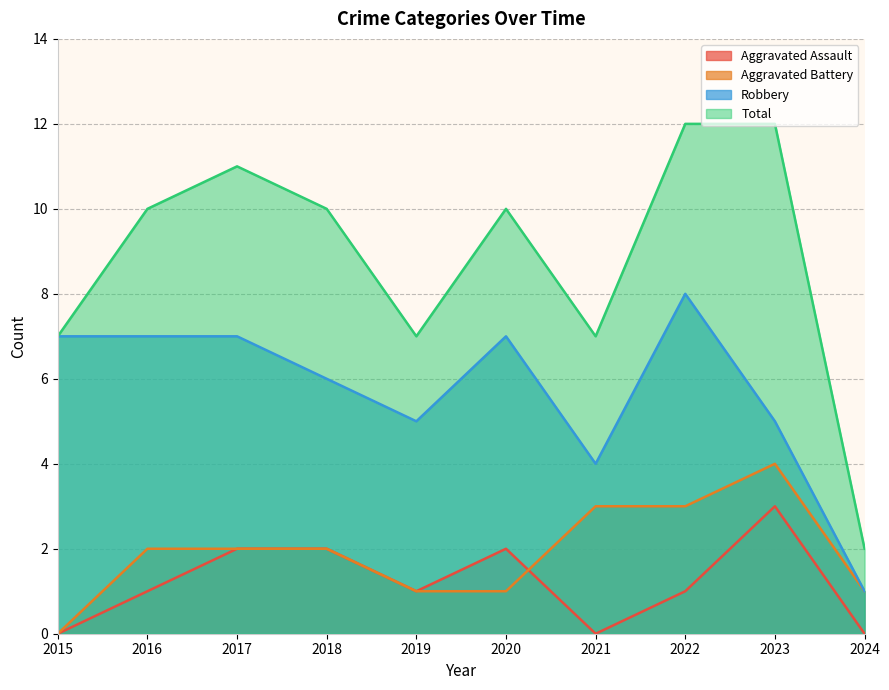

What is the value of the Total point at the 6th from the left?

10